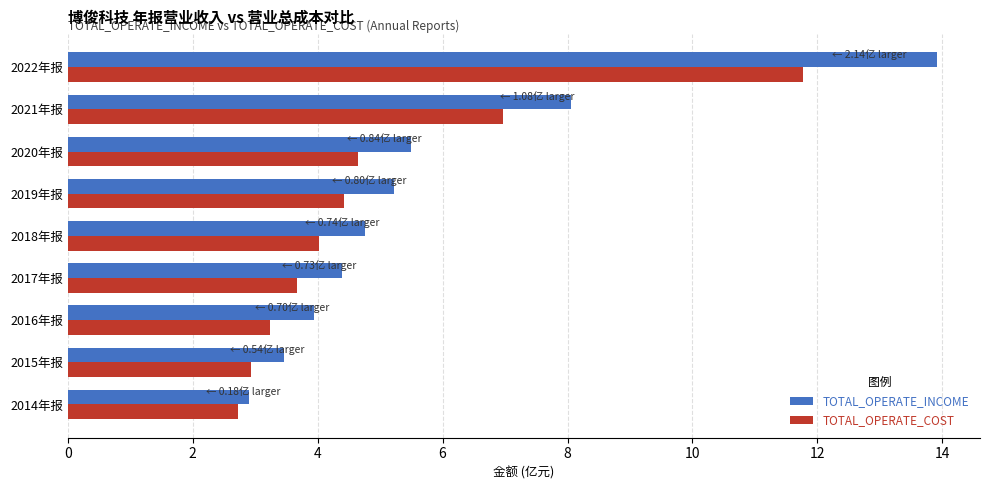

Between 2016年报 and 2020年报, which series saw the biggest shift?

TOTAL_OPERATE_INCOME